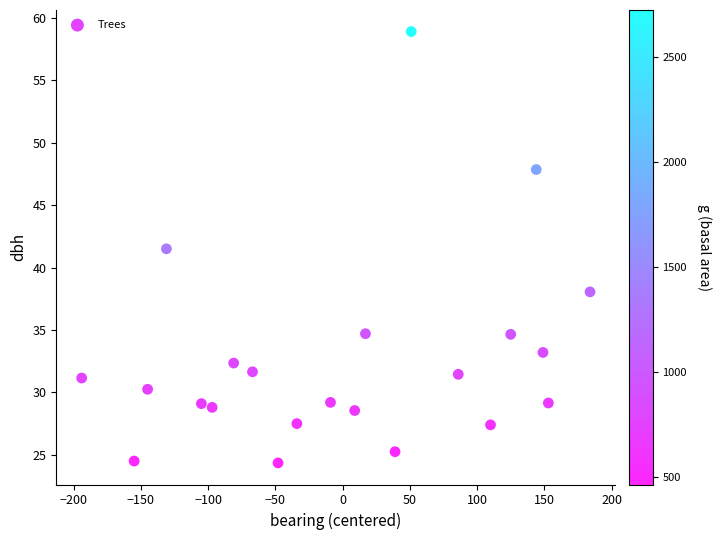

What Y value in the scatter plot is closest to 41?

41.5